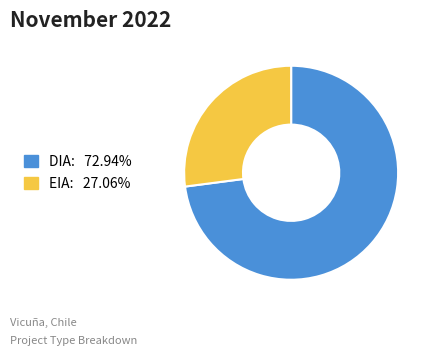

Which slice is the largest?

DIA